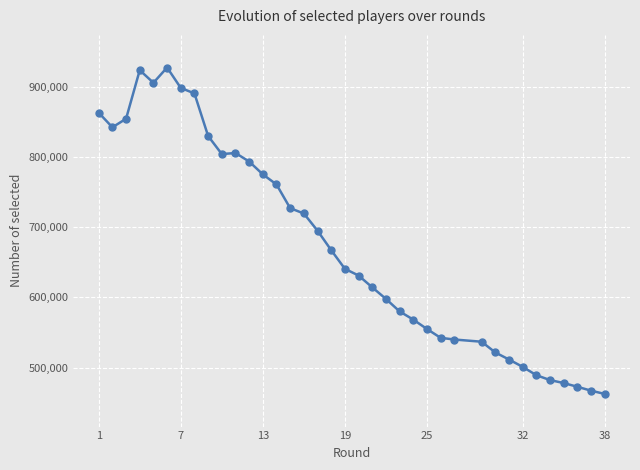

How many values are below 640657?

18